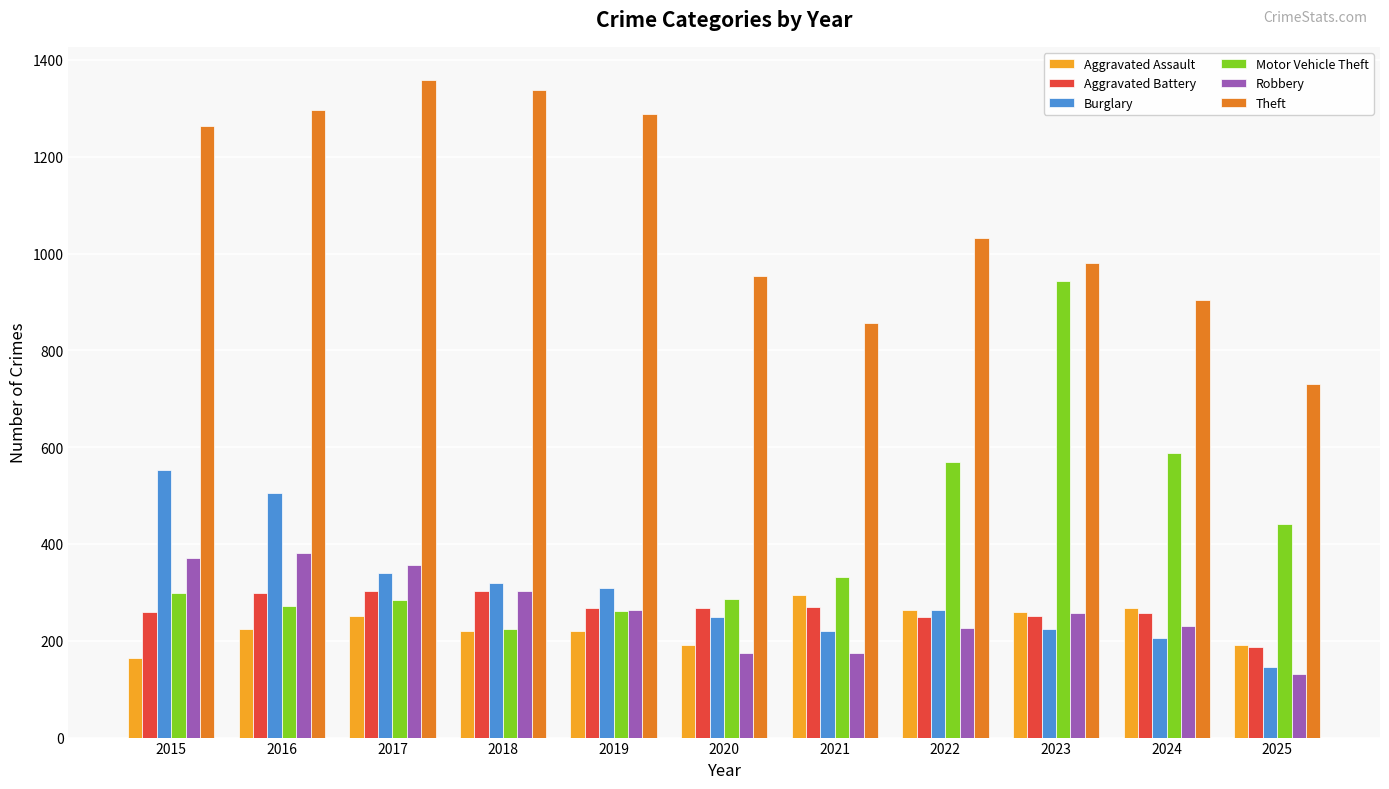

How many bars are there in each group?

6